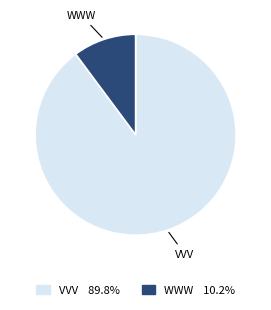

Does VVV represent more than half of the total?

Yes